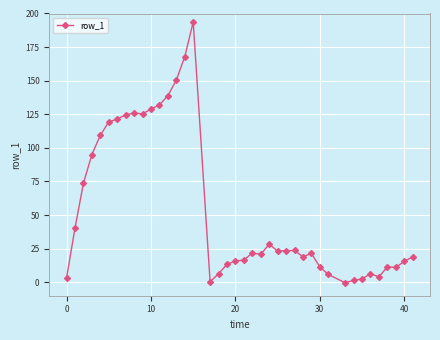

What is the difference between the maximum and second lowest values?

193.3